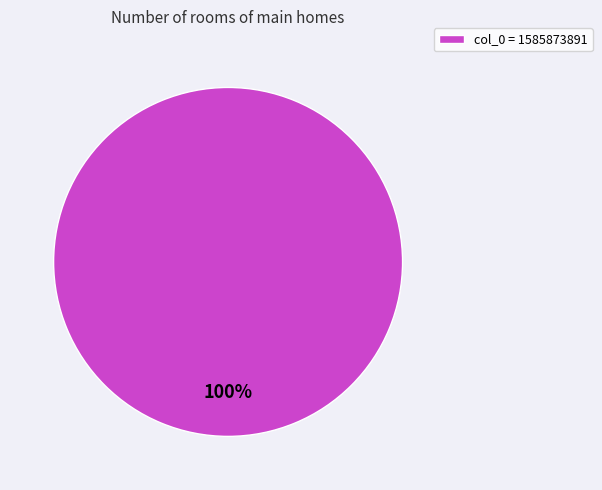

Is it true that col_0 = 1585873891 is 93% of the pie?

False